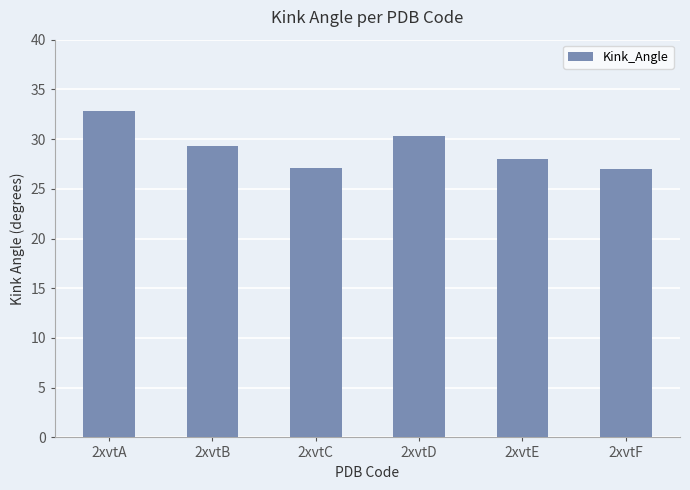

What is the value of the 6th bar from the left?

27.0